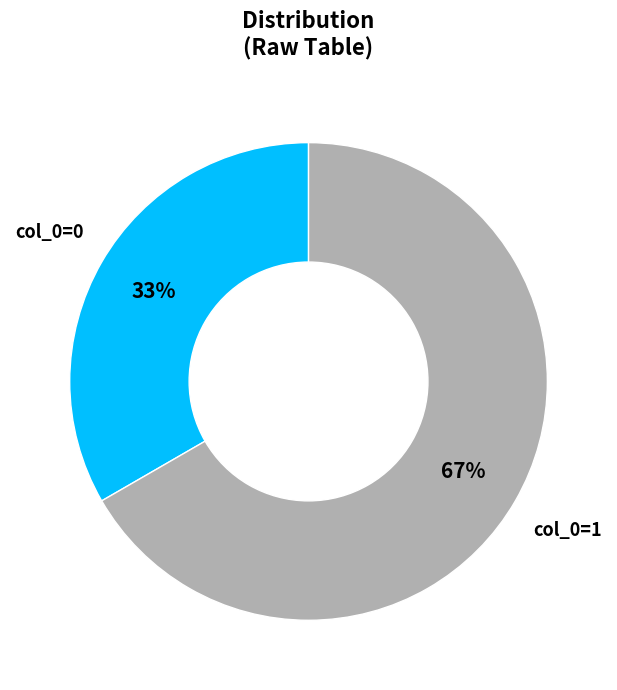

To the nearest percent, what is the average slice percentage?

50%